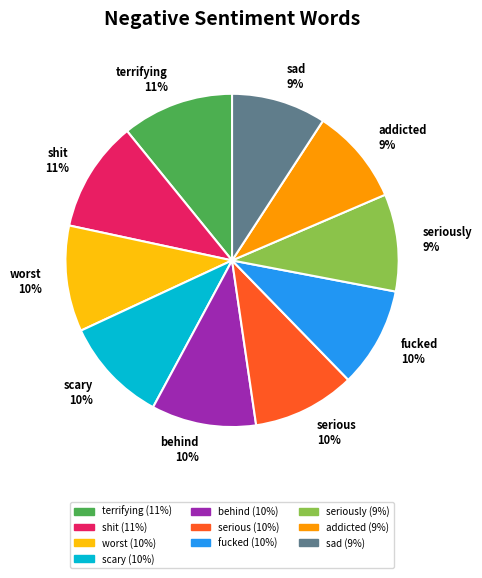

Count the number of slices in the pie.

10